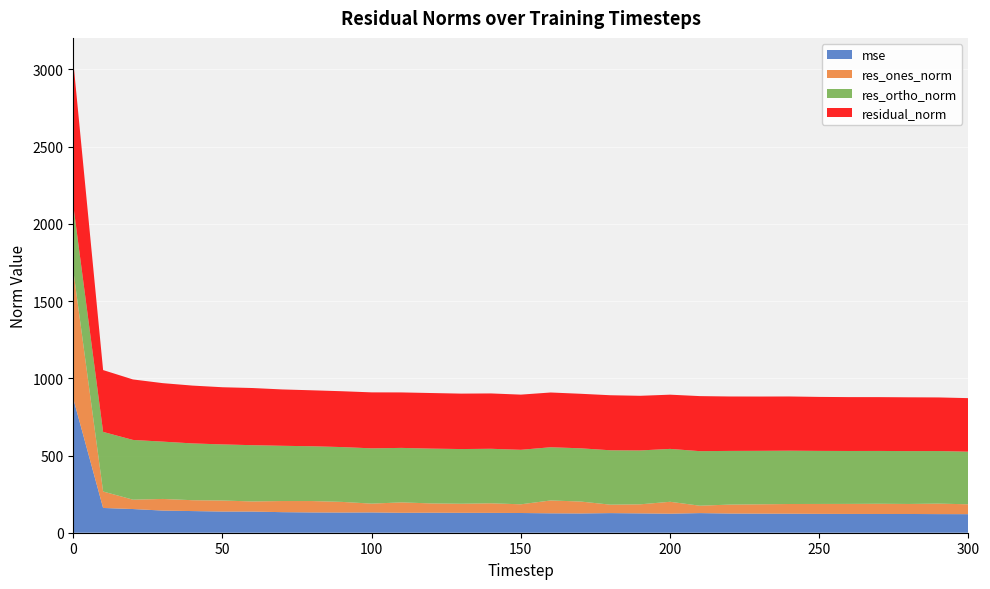

Reading left to right, what are all the values shown in this chart?

mse: 0=868.1	10=160.3	20=153.4	30=143.4	40=140.2	50=137.1	60=137.0	70=133.2	80=131.3	90=130.7	100=131.4	110=129.0	120=129.6	130=128.9	140=128.5	150=127.7	160=125.7	170=124.7	180=127.0	190=125.2	200=123.2	210=127.1	220=124.2	230=123.6	240=123.2	250=122.2	260=121.7	270=121.4	280=121.4	290=120.5	300=120.2
res_ones_norm: 0=831.7	10=106.6	20=60.6	30=75.3	40=70.4	50=71.4	60=65.5	70=72.0	80=73.8	90=68.9	100=57.1	110=67.5	120=60.1	130=58.8	140=62.1	150=56.4	160=83.3	170=77.3	180=54.7	190=58.7	200=77.1	210=47.9	220=58.0	230=60.4	240=62.8	250=64.1	260=64.9	270=66.1	280=64.9	290=67.9	300=63.9
res_ortho_norm: 0=420.0	10=385.9	20=386.9	30=371.1	40=367.7	50=363.3	60=364.3	70=357.7	80=354.8	90=355.0	100=357.9	110=352.8	120=354.9	130=354.1	140=353.0	150=352.8	160=344.6	170=344.6	180=352.2	190=348.9	200=342.5	210=353.2	220=347.6	230=346.3	240=345.3	250=343.6	260=342.7	270=342.1	280=342.3	290=340.4	300=340.7
residual_norm: 0=931.7	10=400.4	20=391.6	30=378.7	40=374.4	50=370.2	60=370.1	70=364.9	80=362.4	90=361.6	100=362.5	110=359.2	120=360.0	130=359.0	140=358.4	150=357.3	160=354.5	170=353.2	180=356.4	190=353.8	200=351.0	210=356.4	220=352.4	230=351.5	240=351.0	250=349.5	260=348.8	270=348.4	280=348.4	290=347.1	300=346.7